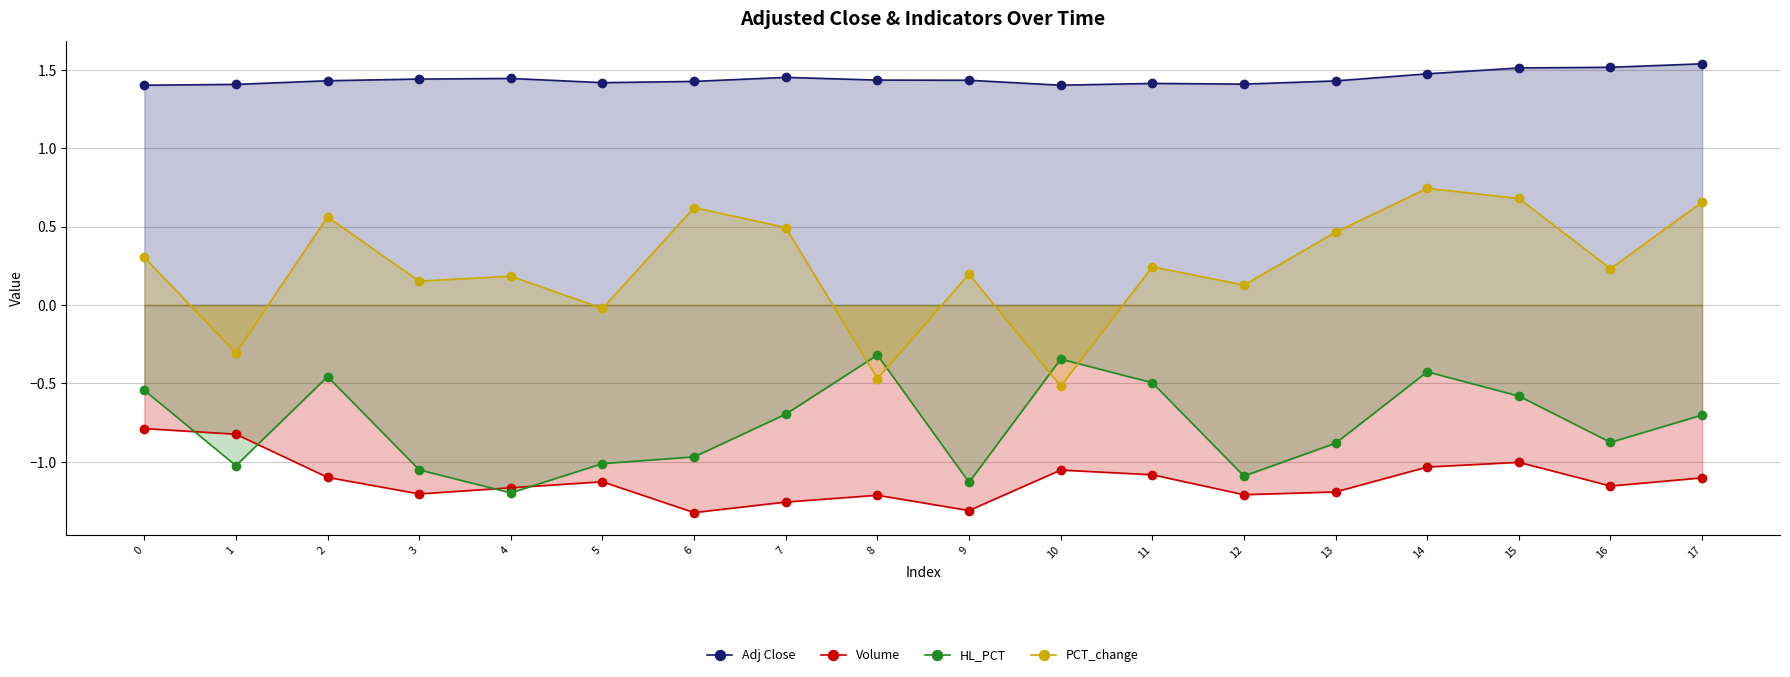

What is the difference between the highest and lowest values at 12?

2.6